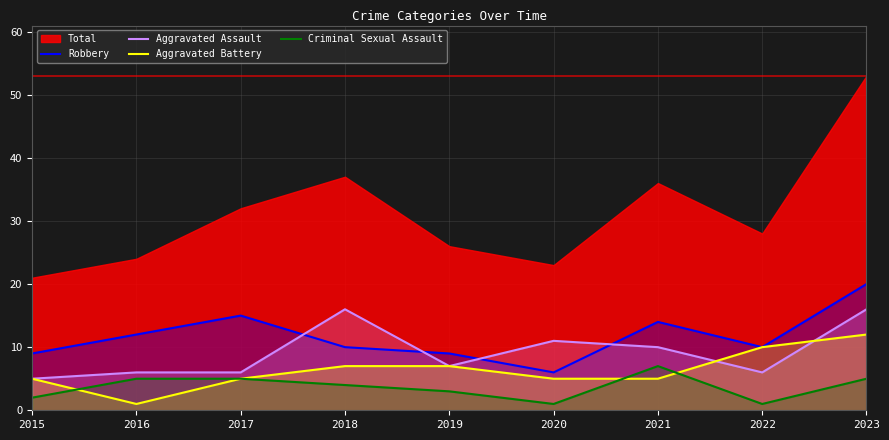

Does the chart display data point markers on the line(s)?

No